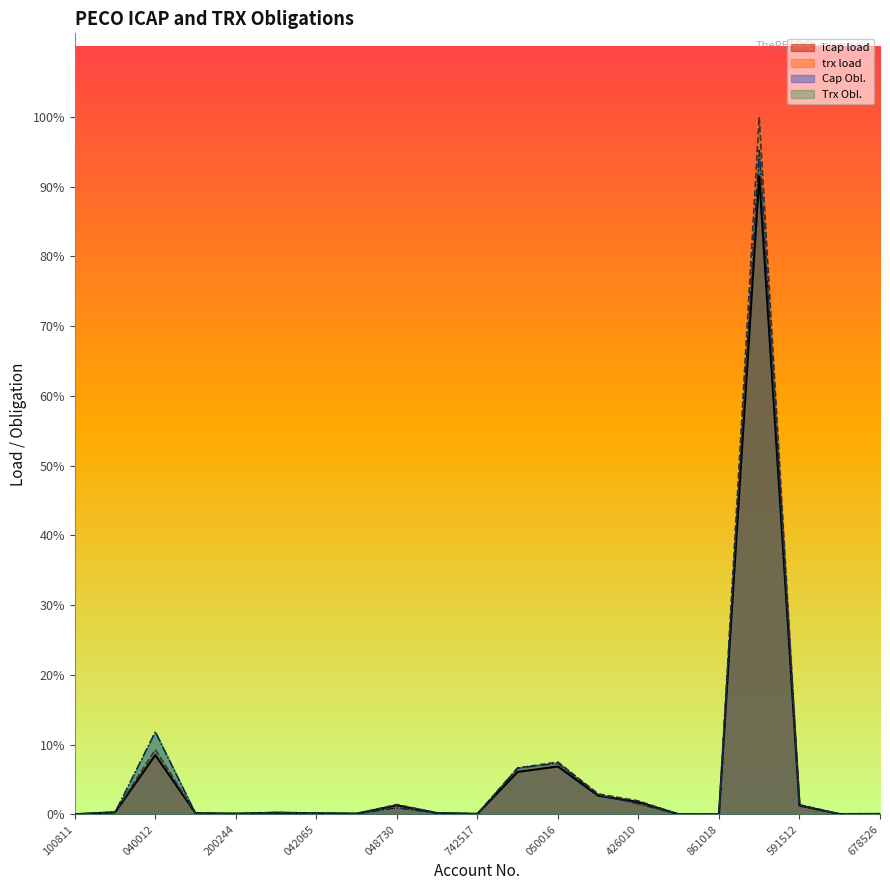

What are all the series names shown in the legend?

icap load, trx load, Cap Obl., Trx Obl.